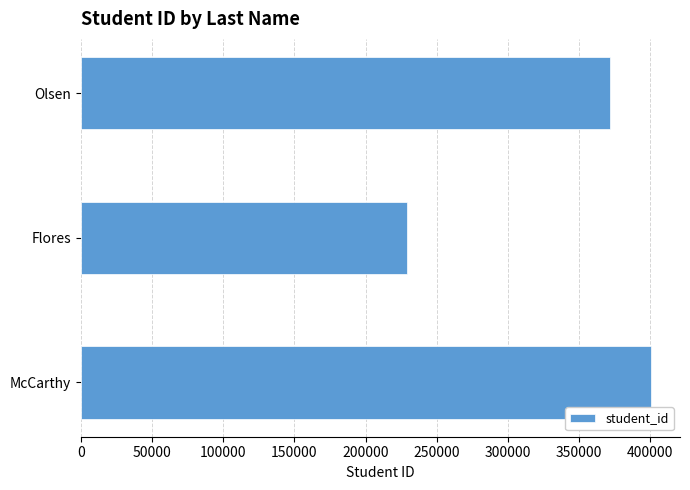

Is it true that the value at McCarthy is 655752?

False